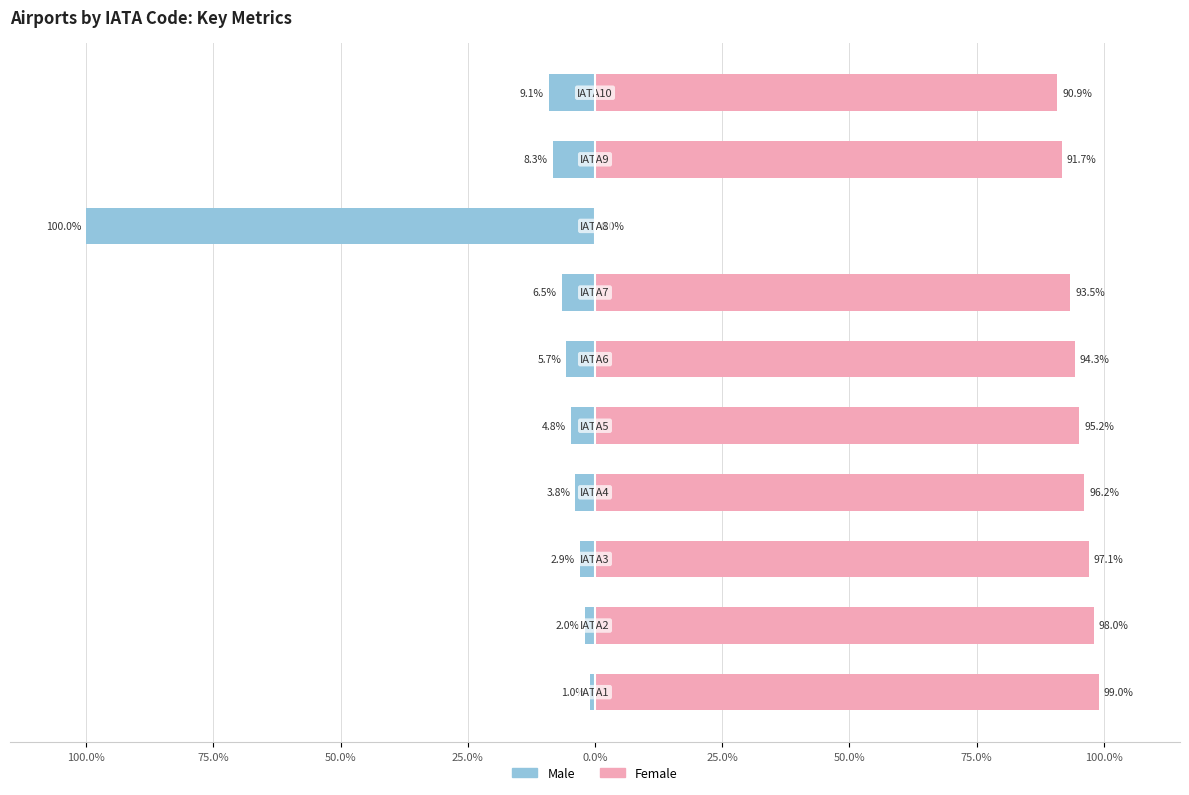

What is the sum of all Male values?

-144.0